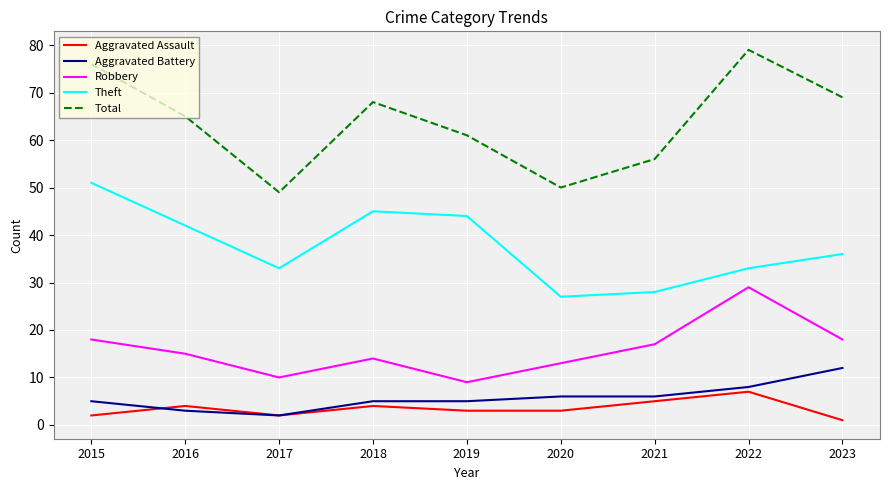

Reading left to right, extract all data points from this chart.

Aggravated Assault: 2	4	2	4	3	3	5	7	1
Aggravated Battery: 5	3	2	5	5	6	6	8	12
Robbery: 18	15	10	14	9	13	17	29	18
Theft: 51	42	33	45	44	27	28	33	36
Total: 76	65	49	68	61	50	56	79	69